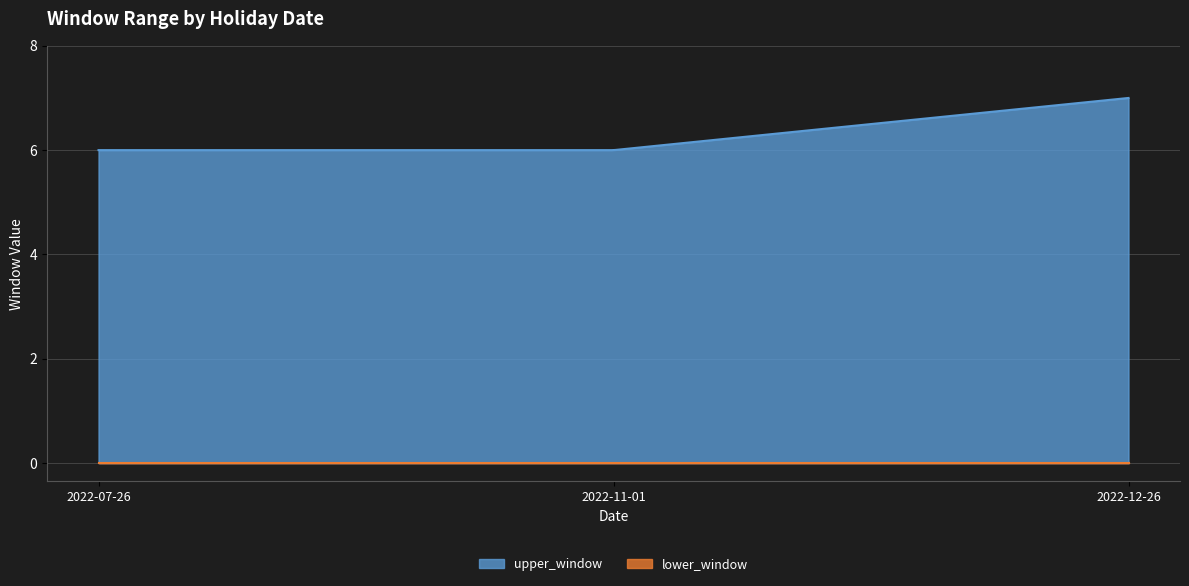

Does the chart display data point markers on the line(s)?

No